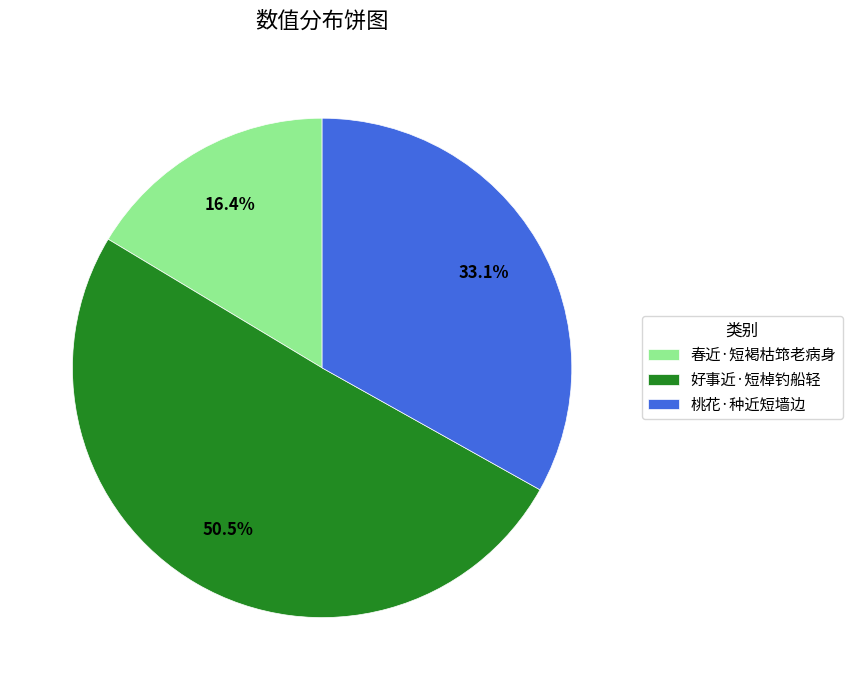

To the nearest percent, what is the difference between the 桃花·种近短墙边 and 好事近·短棹钓船轻 slice percentages?

17%